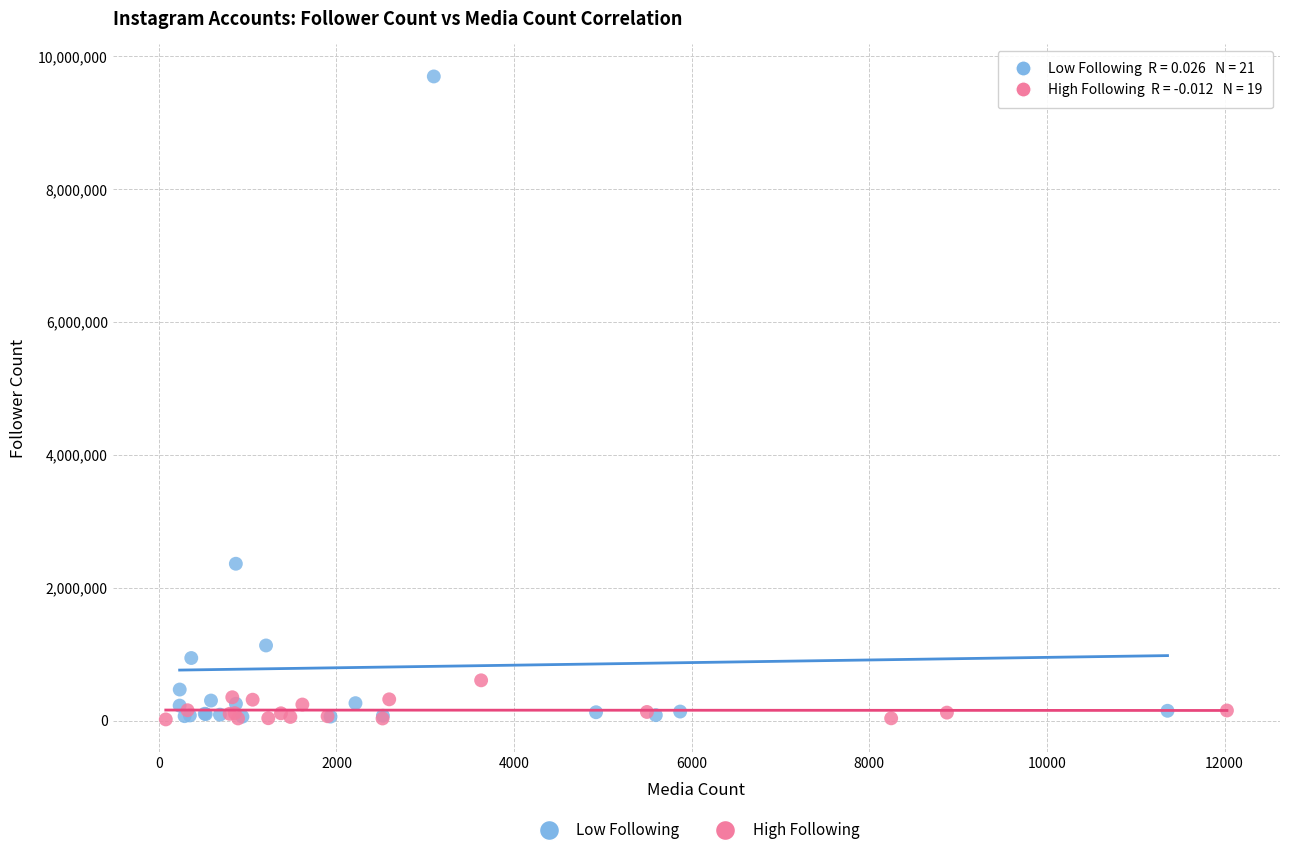

Which series contains the highest Y value?

Low Following